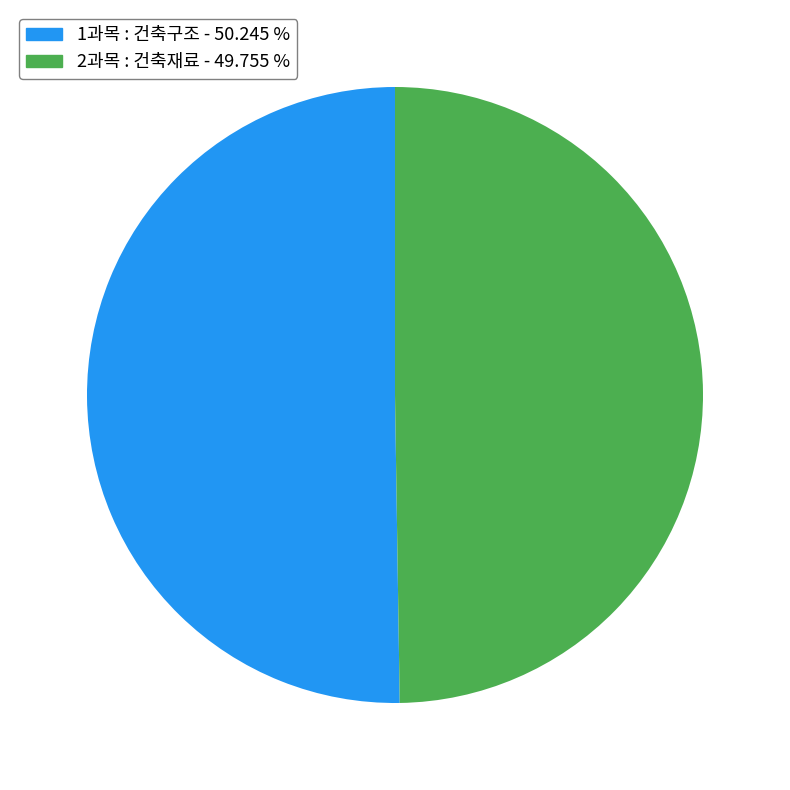

What is the ratio of the value at 1과목 : 건축구조 to the value at 2과목 : 건축재료?

1.0